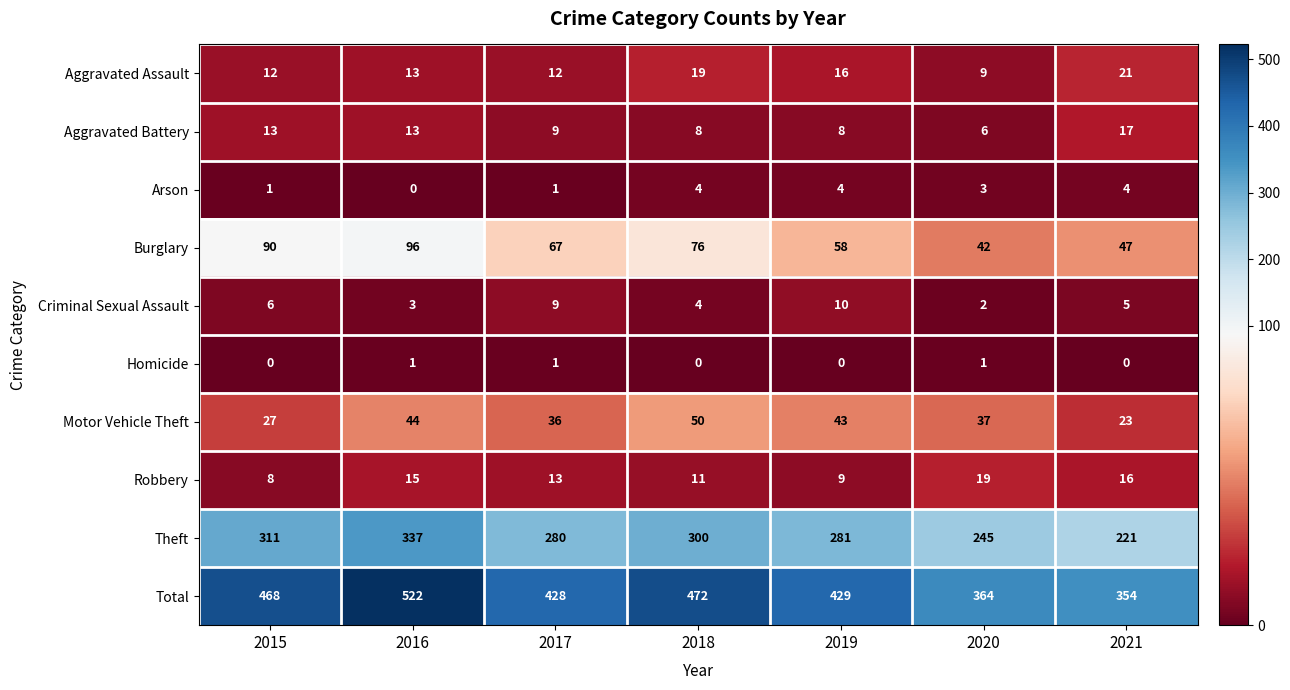

Count the number of categories in the chart.

7